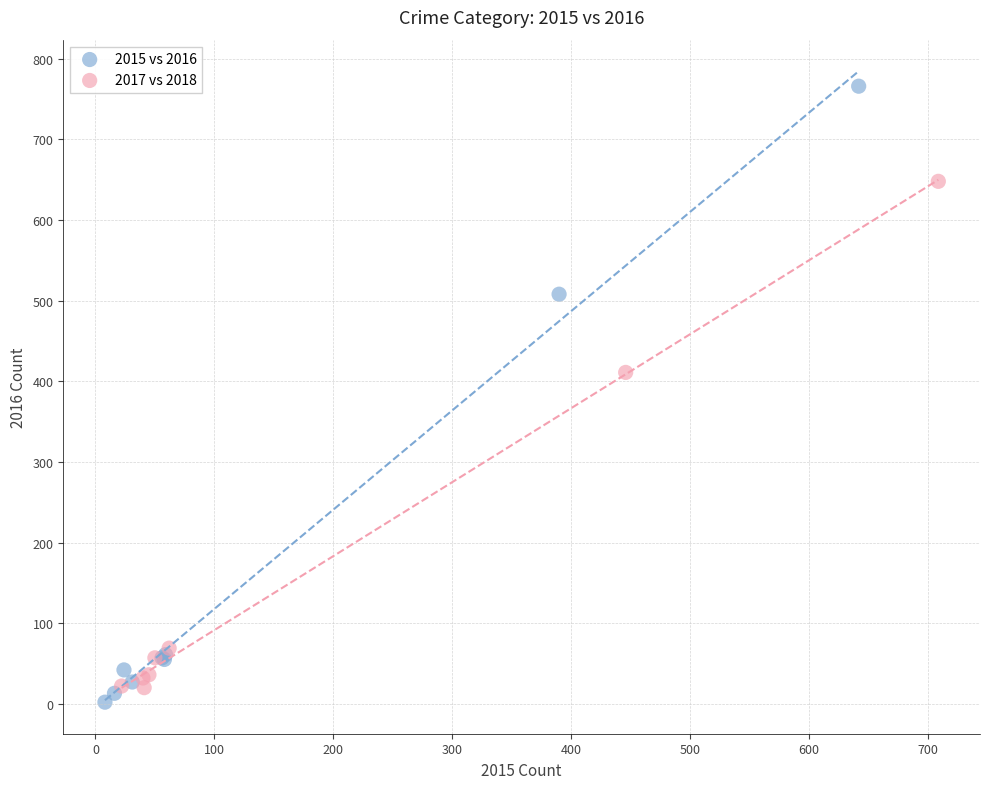

Which series reaches the maximum Y coordinate?

2015 vs 2016